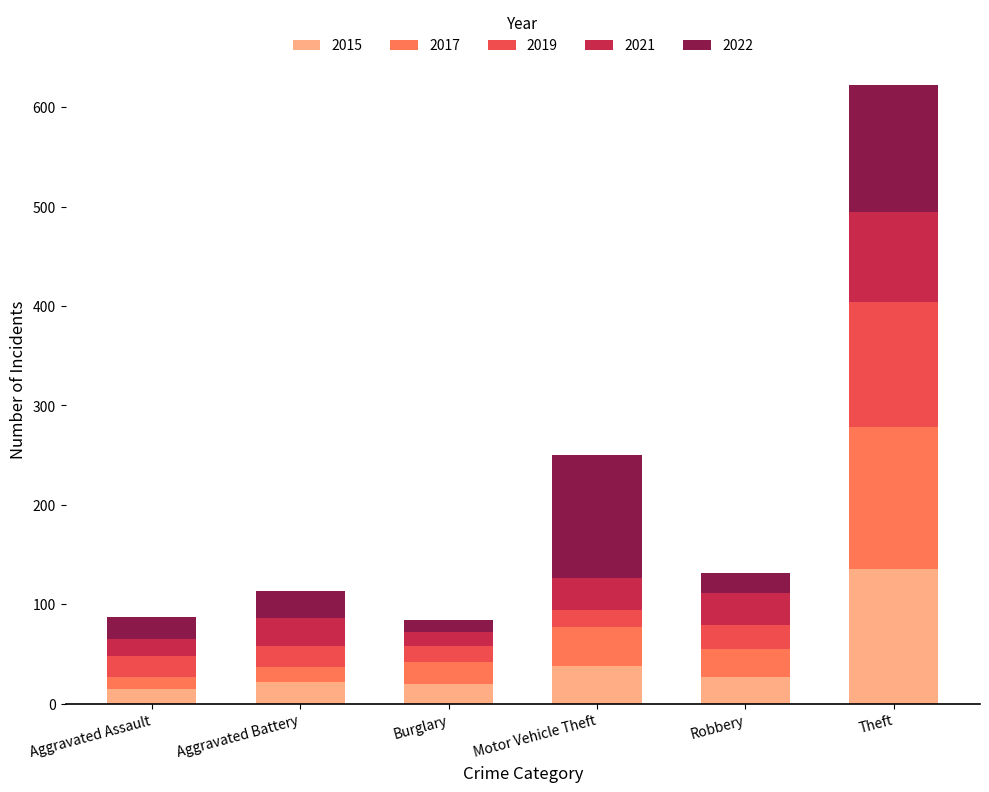

What is the difference between the maximum and second lowest values in the 2015 series?

115